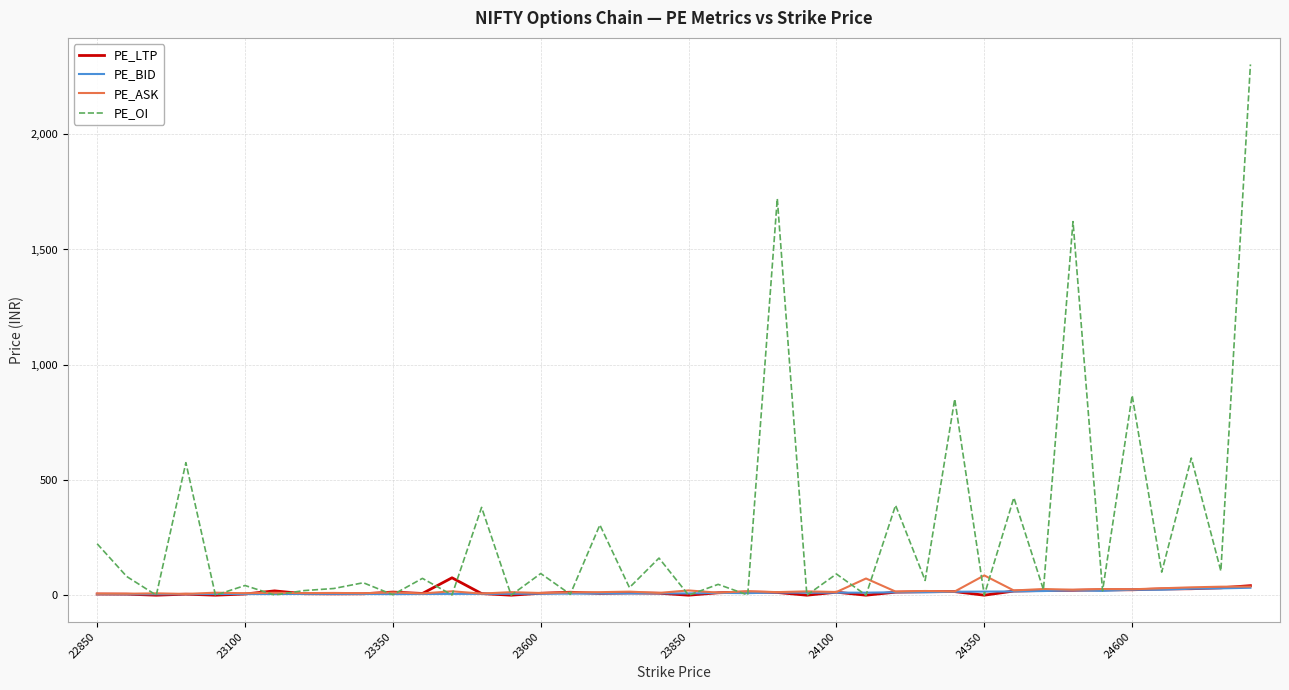

Which series has the widest spread of values?

PE_OI